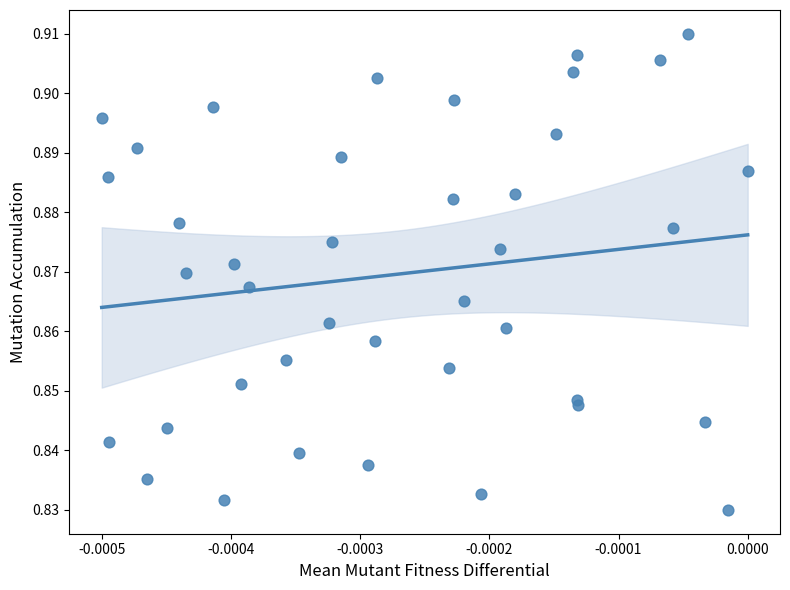

Count the number of points in this scatter plot.

40